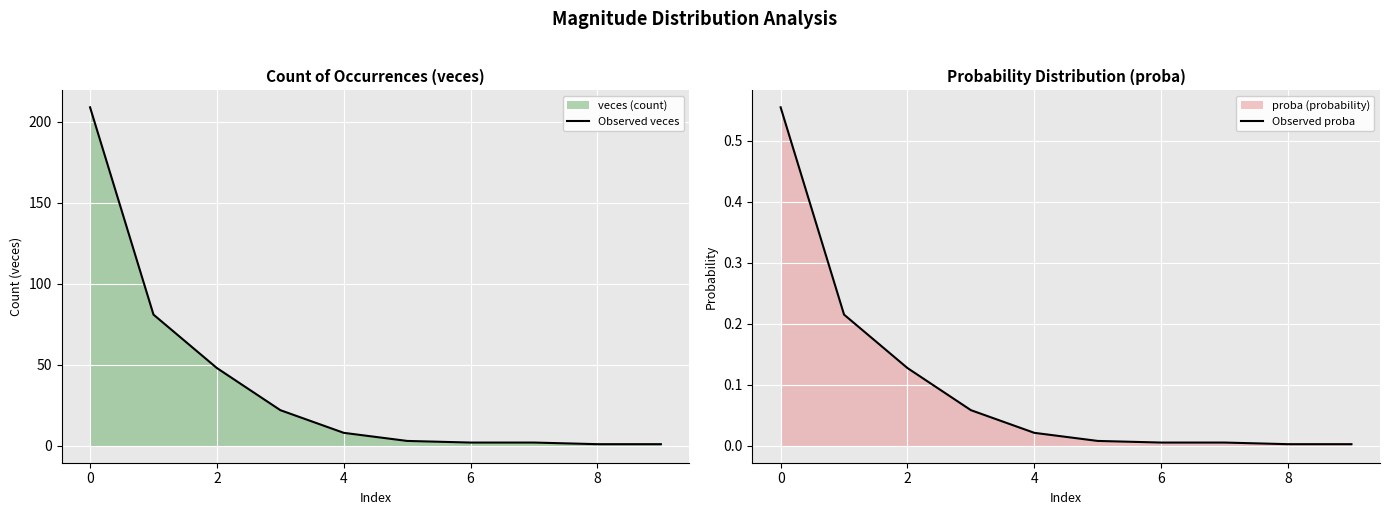

What is the highest value of the Observed veces series?

209